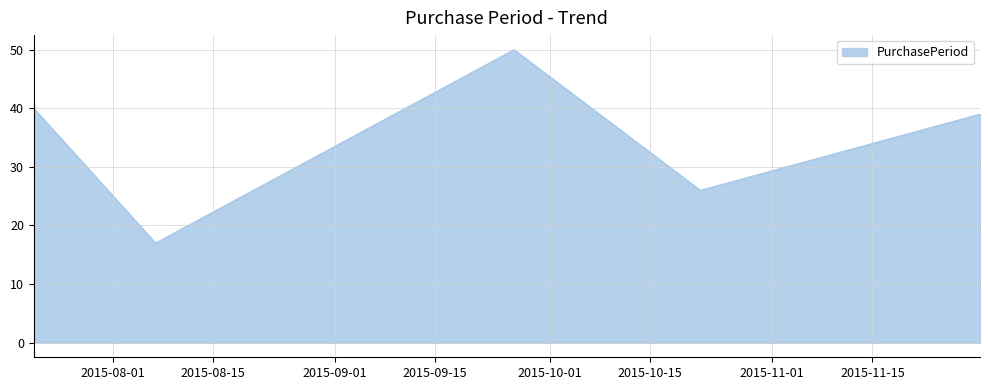

What is the greatest value displayed?

50